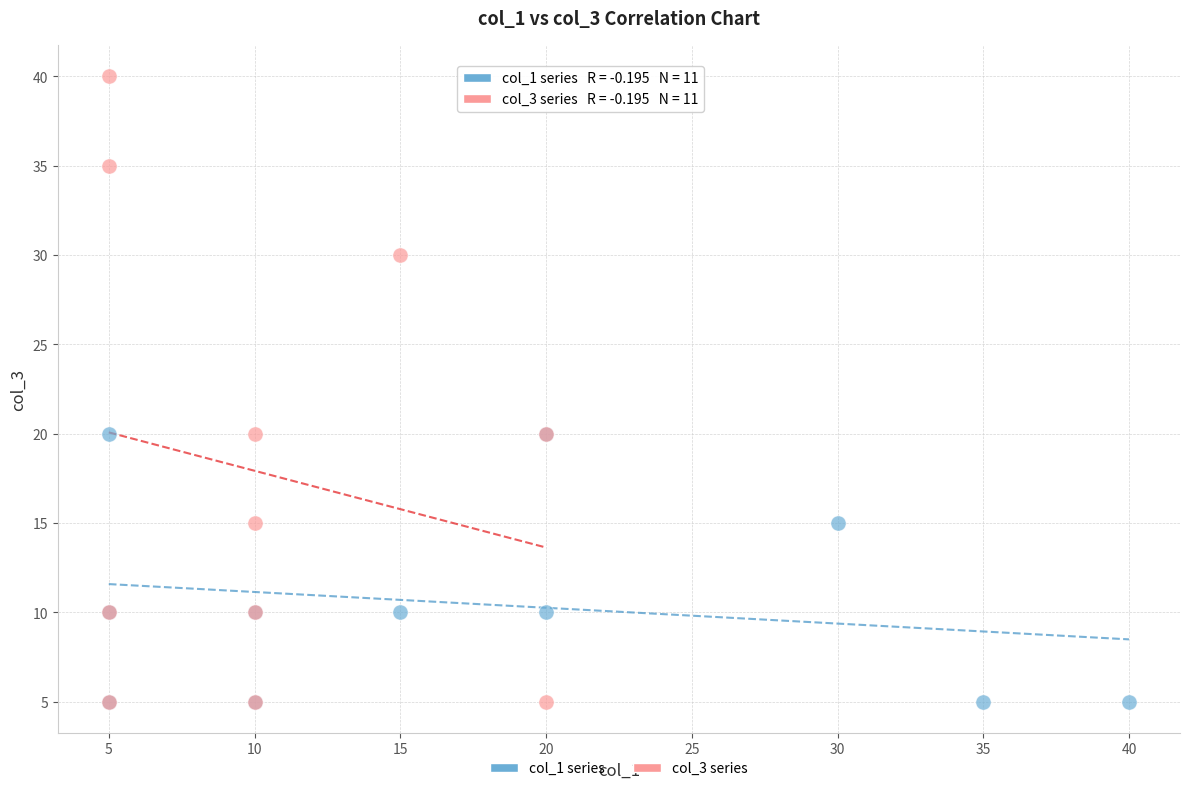

What are all the series names shown in the legend?

col_1 series, col_3 series